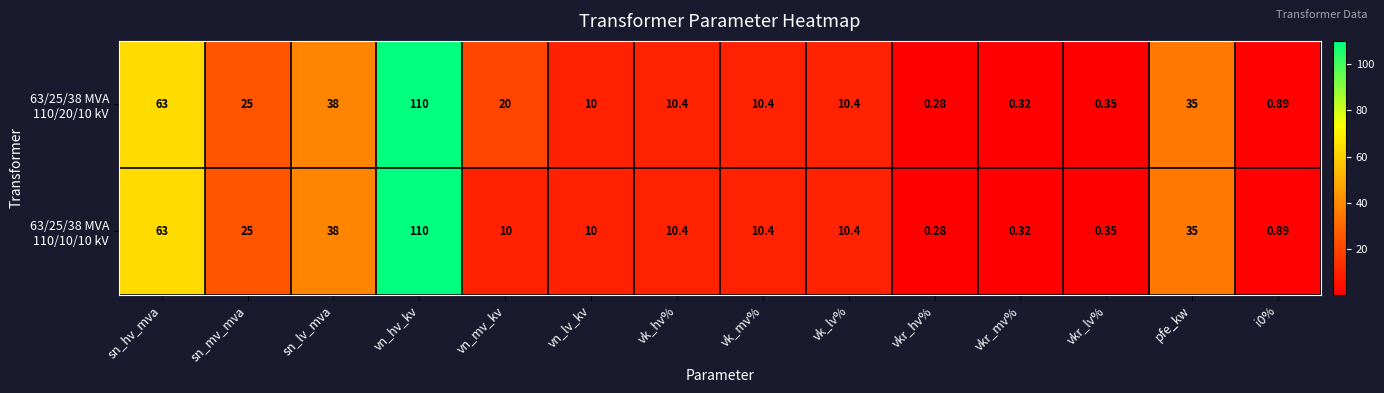

At which category does the chart reach its minimum across all series?

vkr_hv%